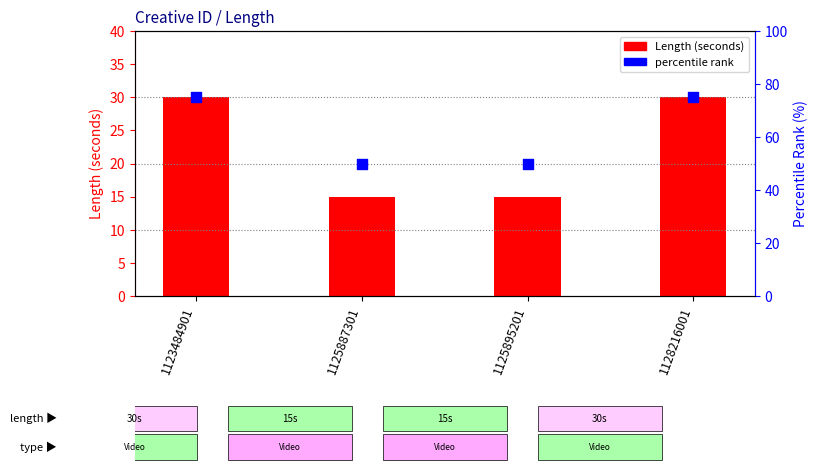

Which series has the largest total across all categories?

percentile rank